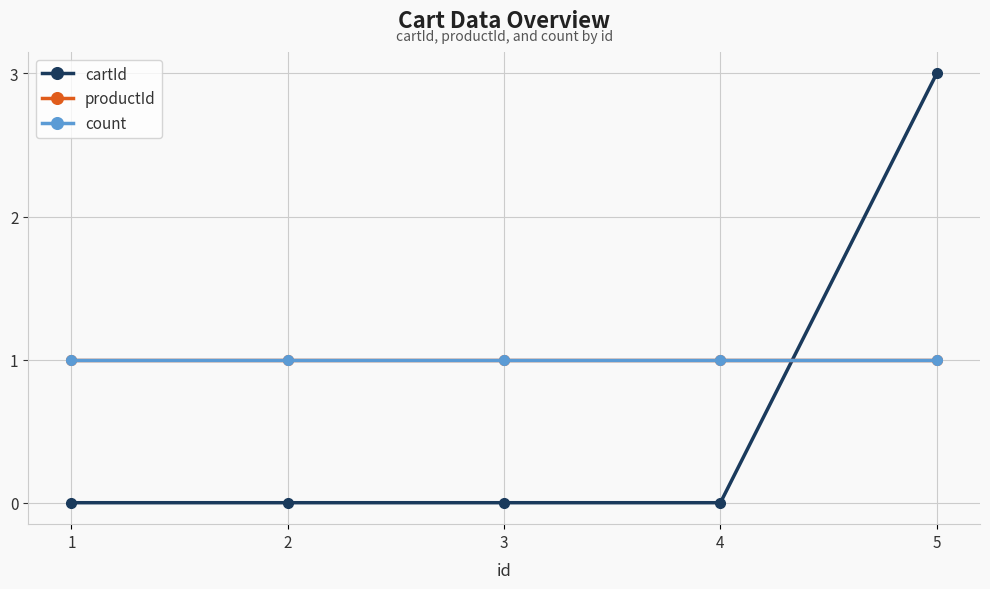

How many lines are shown in the chart?

3